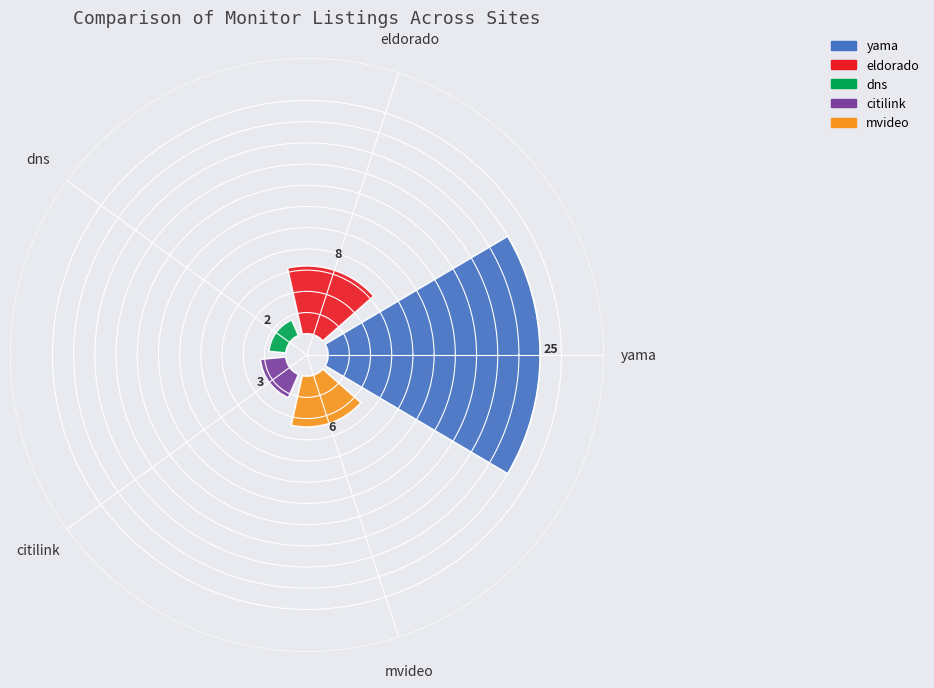

Is it true that dns is 5% of the pie?

True